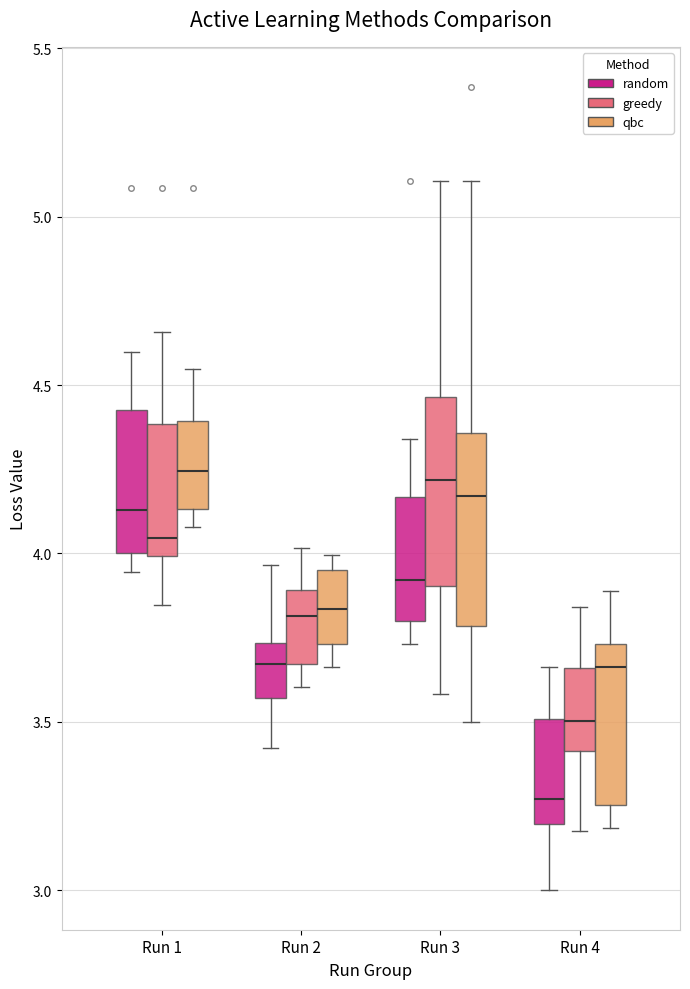

Reading left to right, transcribe this box plot: for each box, give where its median line is, the range the box spans, and where its two whiskers end, as read against the y-axis. The values are not printed on the chart, so give them approximately, as read against the axis.

Run 1 (random): median 4.15, box 4.00 to 4.45, whiskers 3.95 to 4.60
Run 1 (greedy): median 4.05, box 4.00 to 4.40, whiskers 3.85 to 4.65
Run 1 (qbc): median 4.25, box 4.15 to 4.40, whiskers 4.10 to 4.55
Run 2 (random): median 3.65, box 3.55 to 3.75, whiskers 3.40 to 3.95
Run 2 (greedy): median 3.80, box 3.65 to 3.90, whiskers 3.60 to 4.00
Run 2 (qbc): median 3.85, box 3.75 to 3.95, whiskers 3.65 to 4.00
Run 3 (random): median 3.90, box 3.80 to 4.15, whiskers 3.75 to 4.35
Run 3 (greedy): median 4.20, box 3.90 to 4.45, whiskers 3.60 to 5.10
Run 3 (qbc): median 4.15, box 3.80 to 4.35, whiskers 3.50 to 5.10
Run 4 (random): median 3.25, box 3.20 to 3.50, whiskers 3.00 to 3.65
Run 4 (greedy): median 3.50, box 3.40 to 3.65, whiskers 3.15 to 3.85
Run 4 (qbc): median 3.65, box 3.25 to 3.75, whiskers 3.20 to 3.90